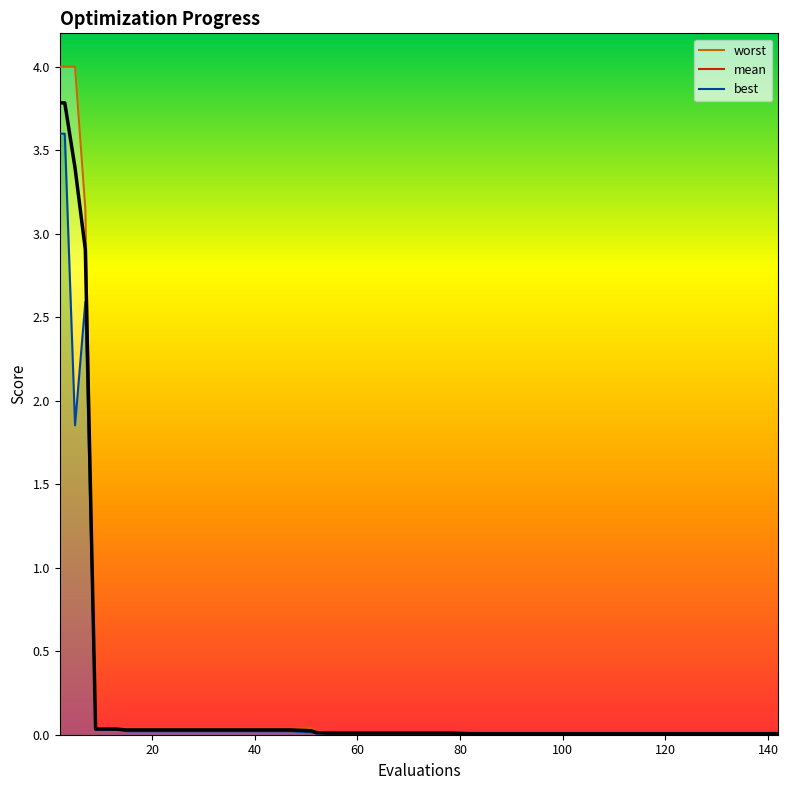

Between 3 and 52, which series saw the biggest shift?

worst